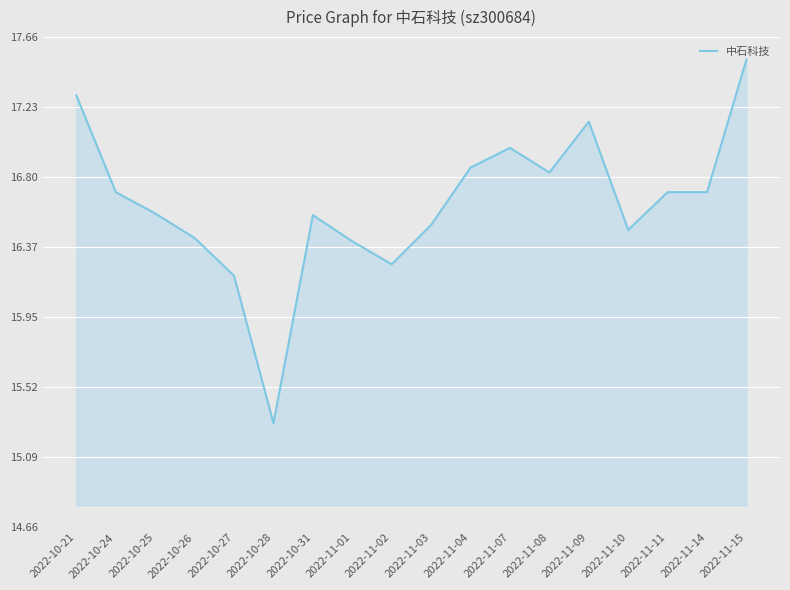

What value does the data have at 2022-11-10?

16.5